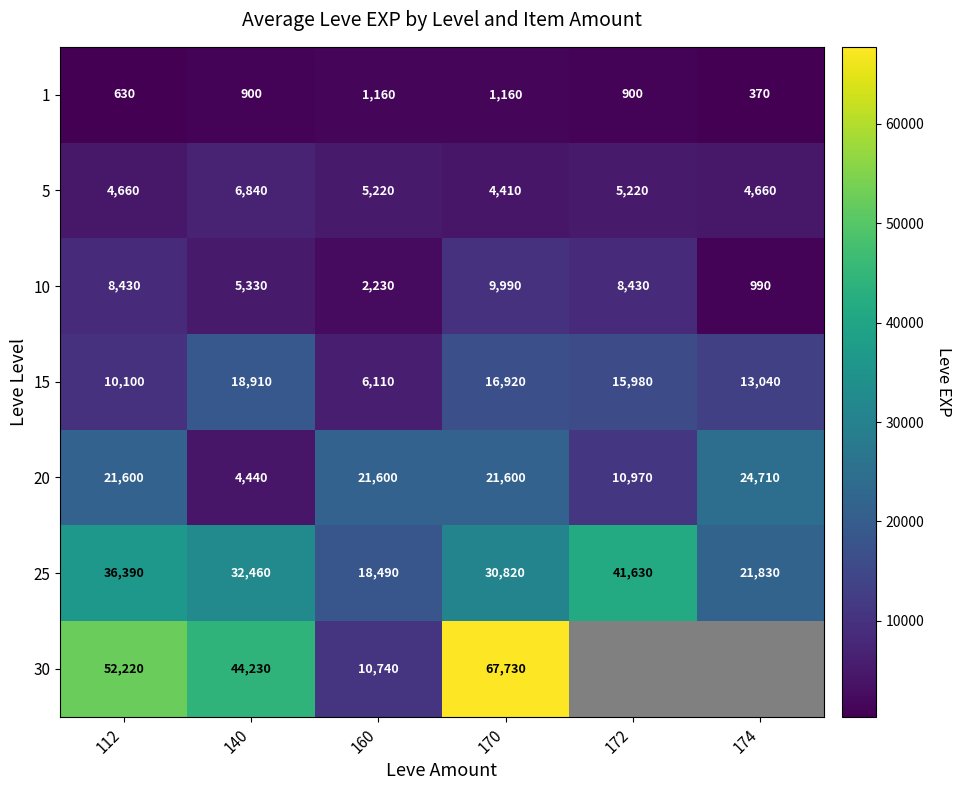

What is the sum of the 15 values at 140 and 160?

25020